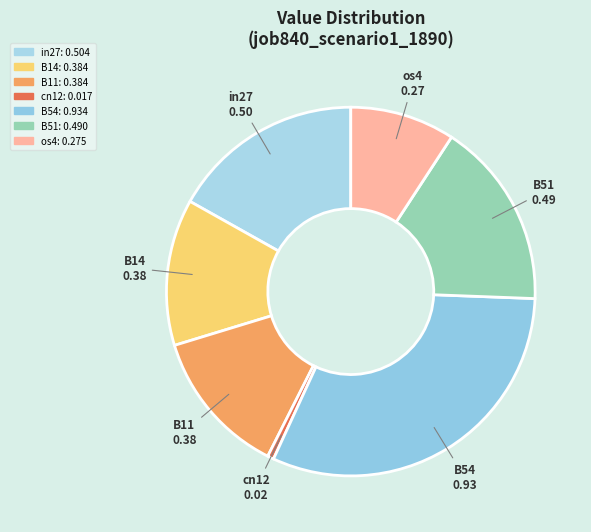

Does any single category account for the majority?

No